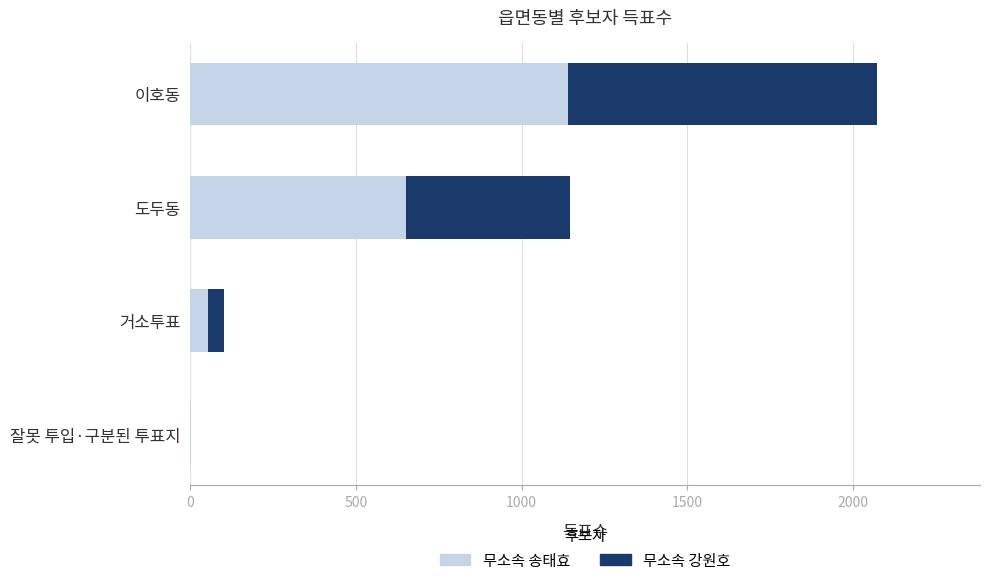

At which category is the sum across all series the highest?

이호동